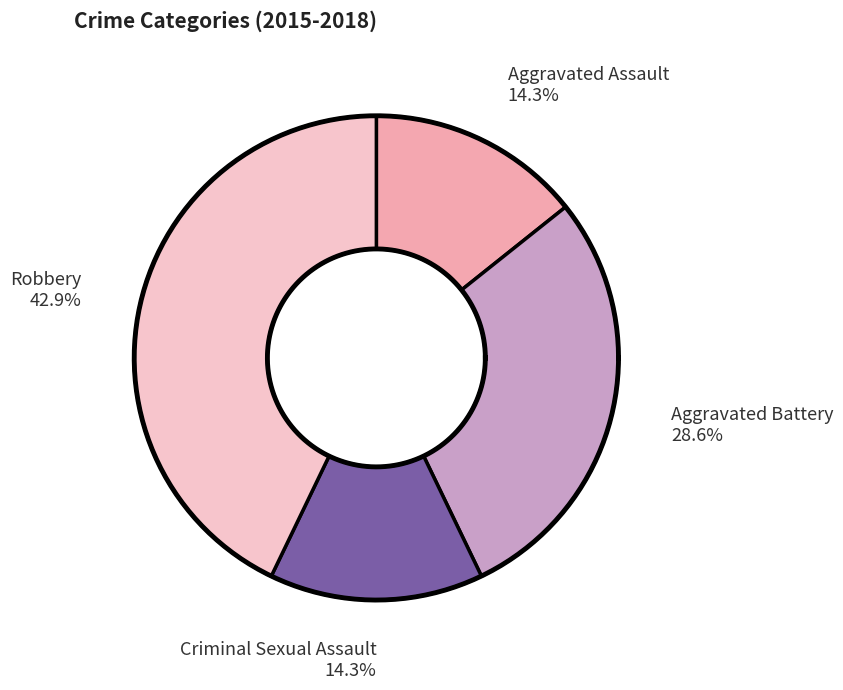

Count the number of slices in the pie.

4